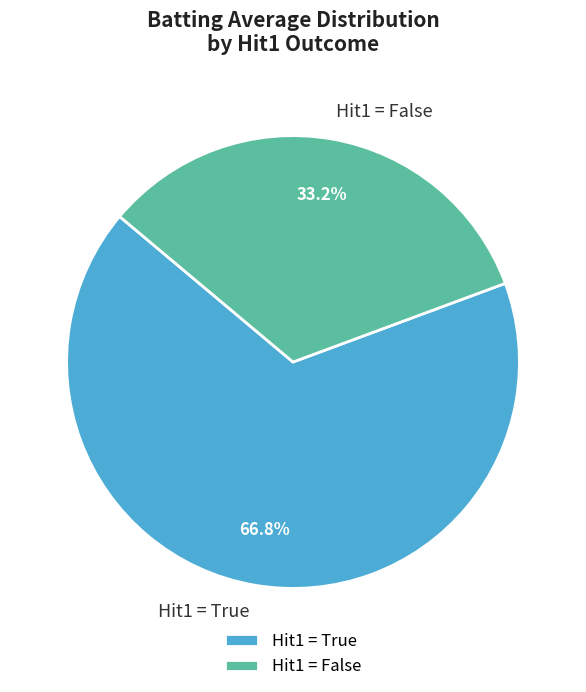

Which category has the smallest portion of the pie?

Hit1 = False